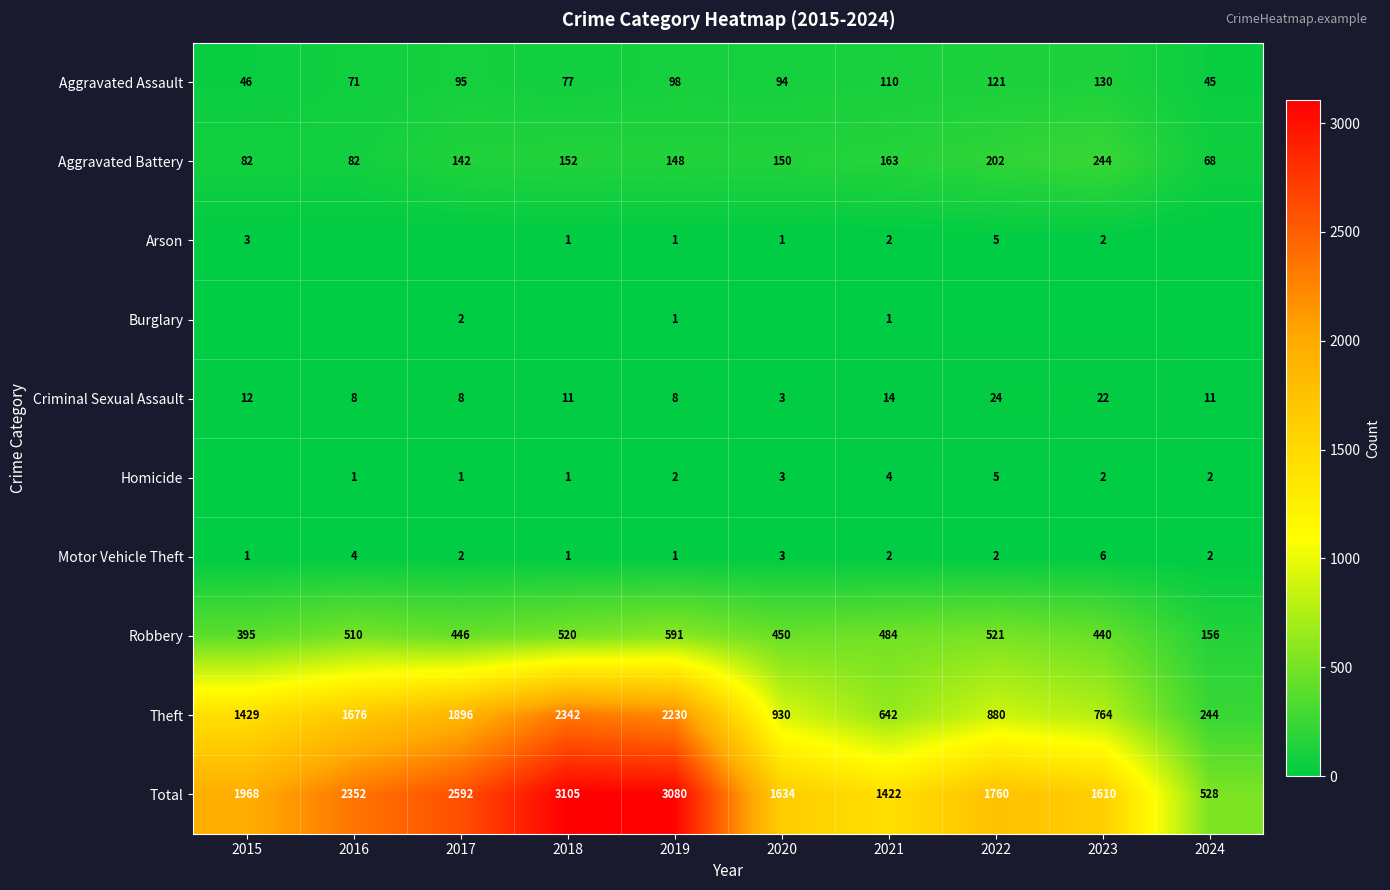

Is the value of Aggravated Battery at 2015 greater than the value of Total at 2015?

No